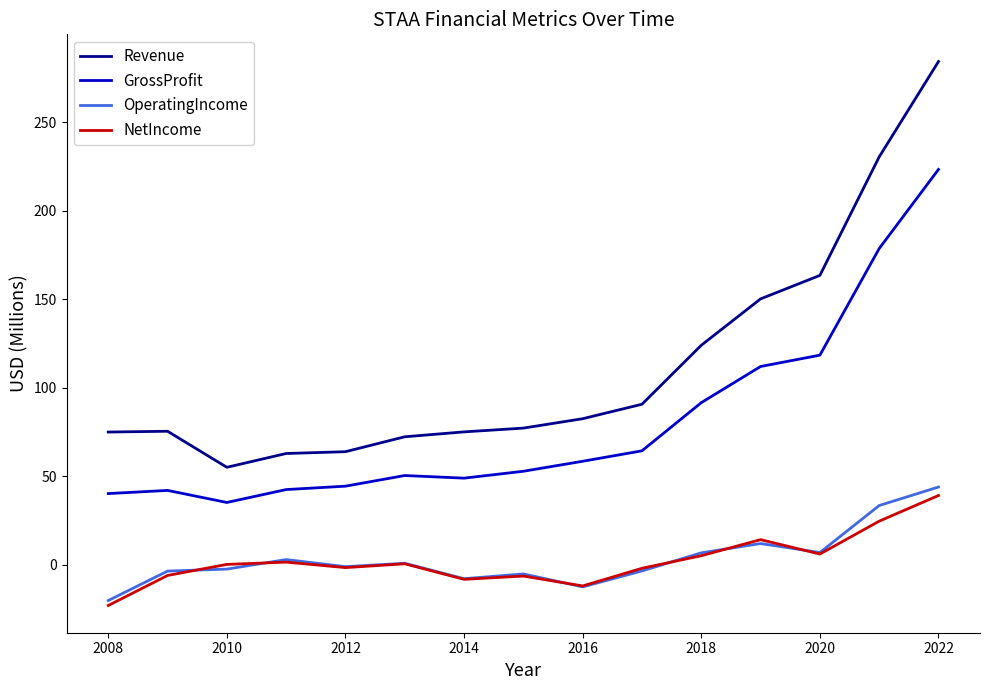

Which series has the largest range (max minus min)?

Revenue